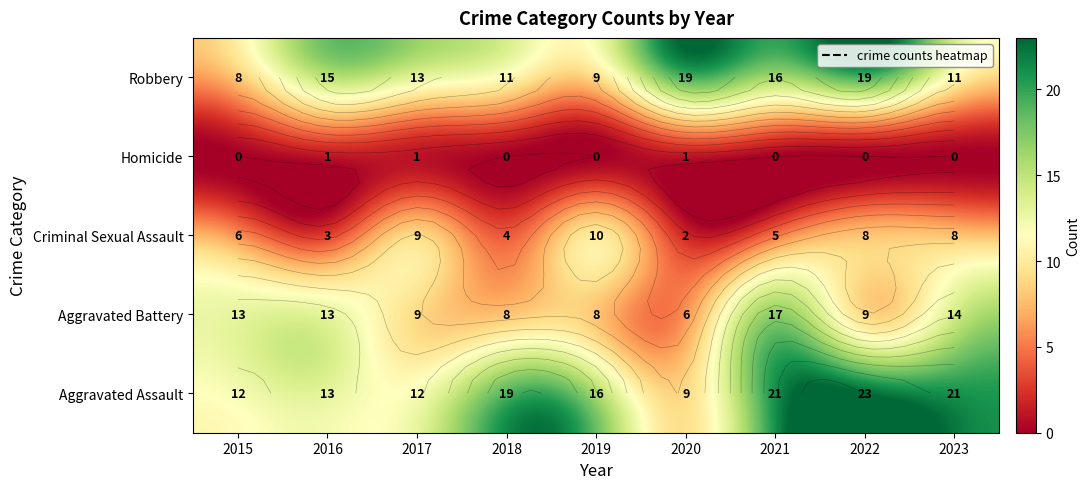

At which category is the sum across all series the highest?

2021